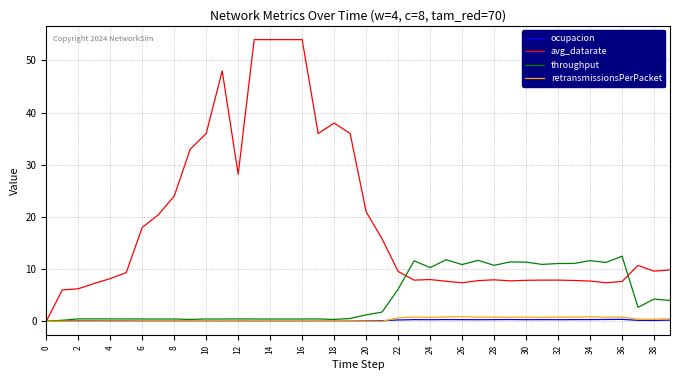

Which series has the widest spread of values?

avg_datarate